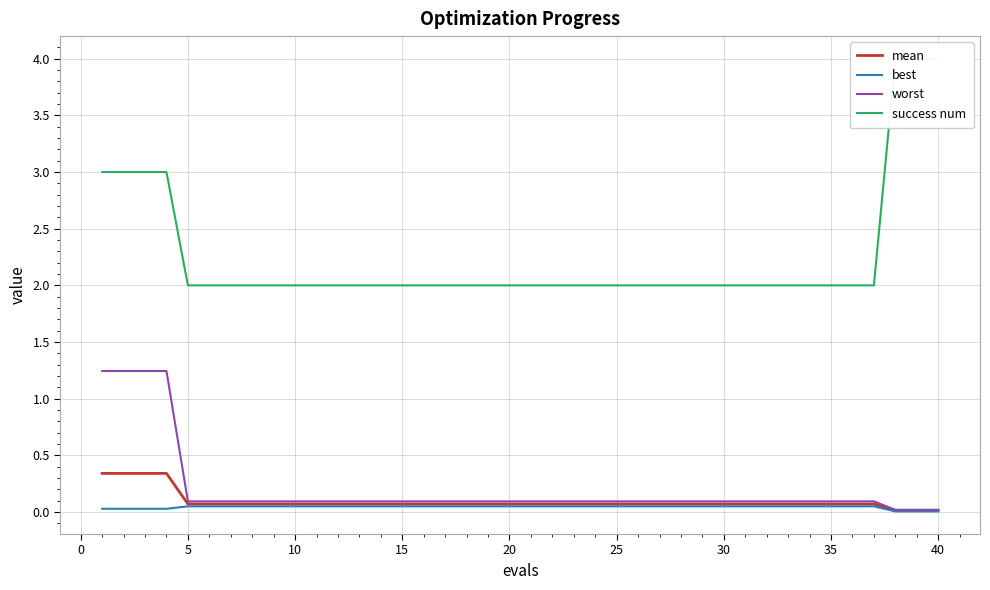

What is the maximum value for mean?

0.3